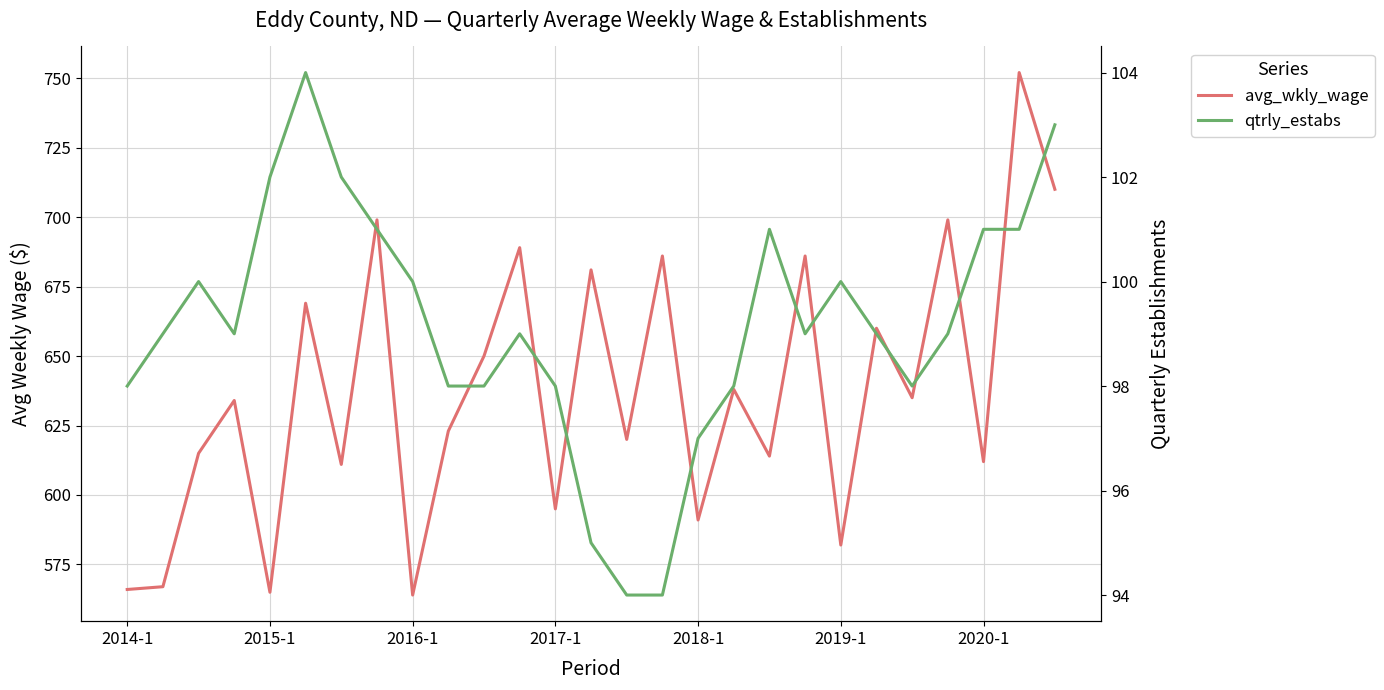

At how many categories does at least one series exceed 112?

27